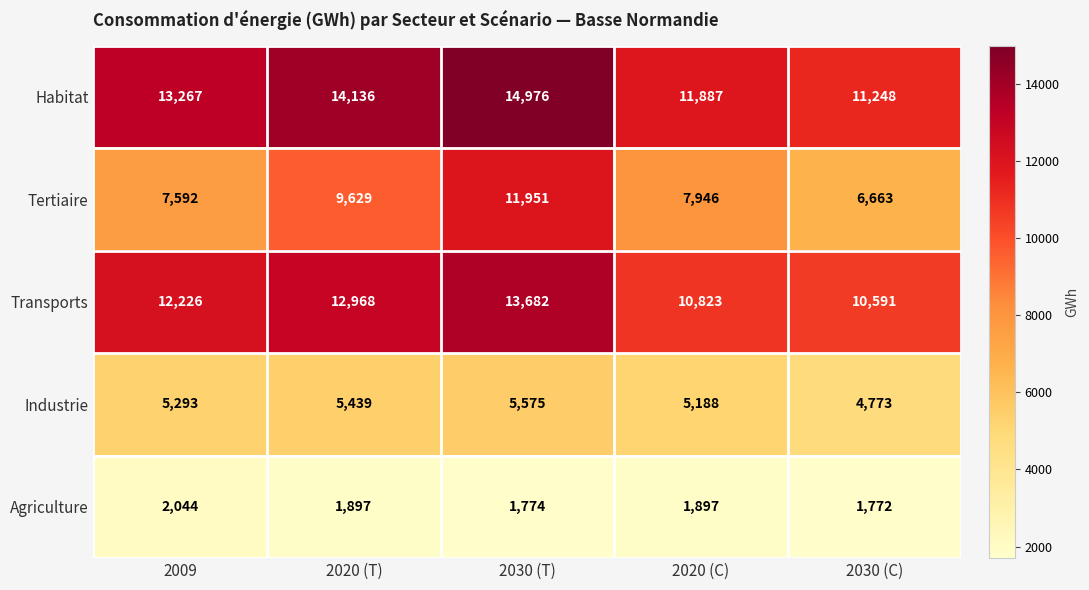

At which category is the sum across all series the highest?

2030 (T)